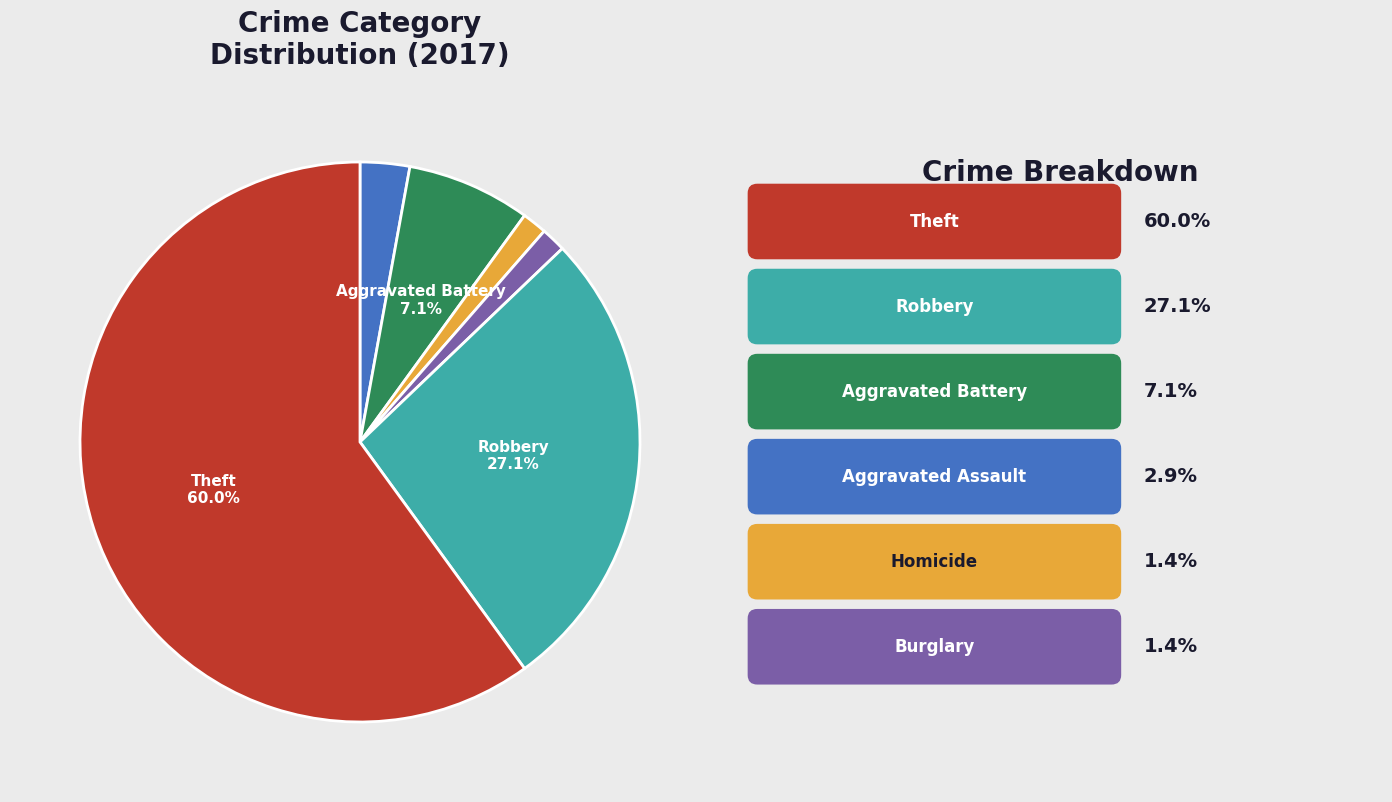

Is there any slice that represents more than half of the pie?

Yes